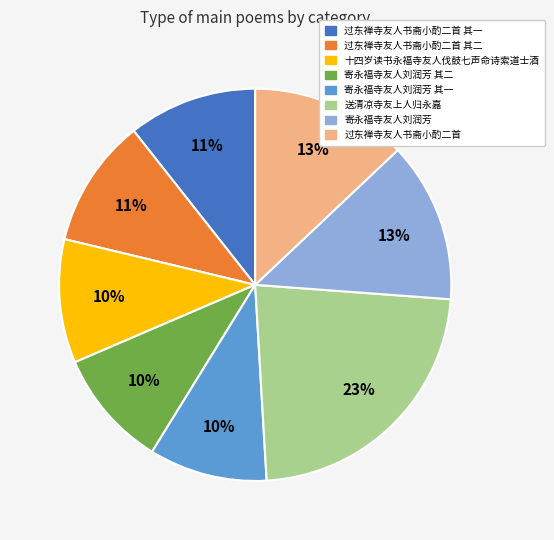

Is there any slice that represents more than half of the pie?

No